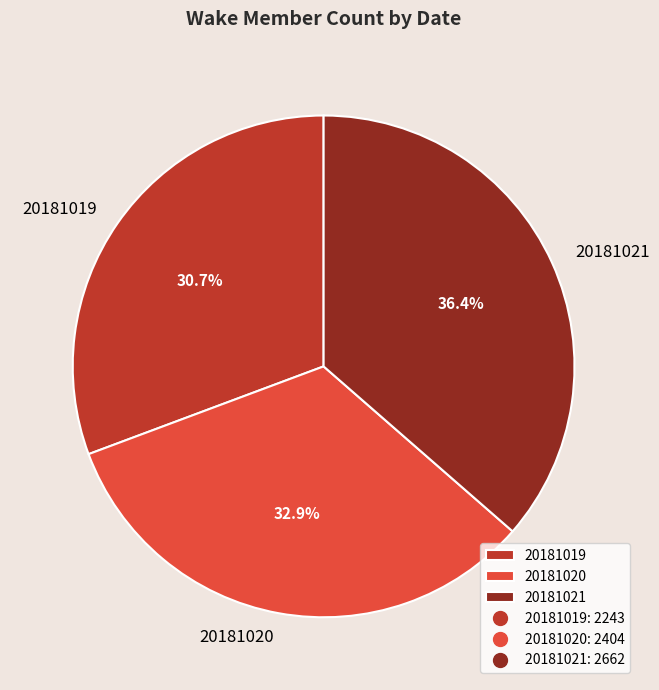

What is the total percentage of 20181021 and 20181020?

69.3%